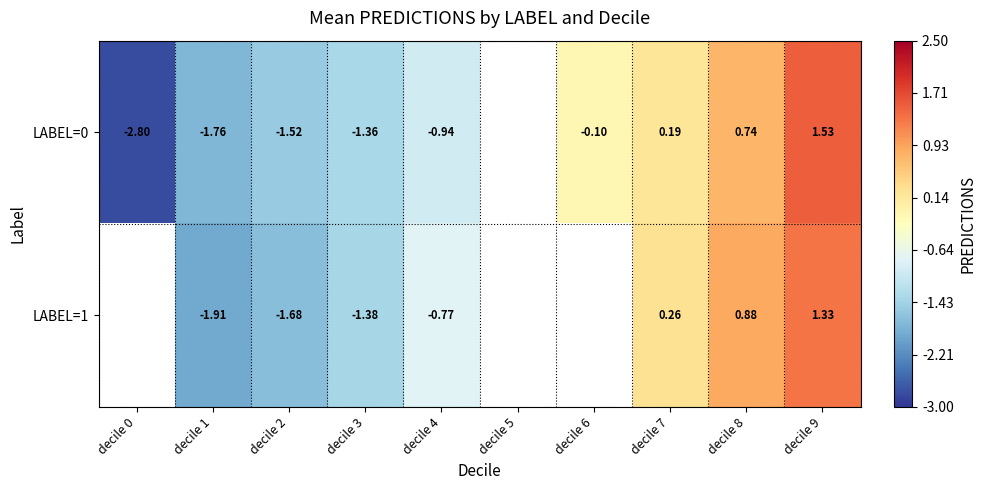

Which has a higher value, decile 9 or decile 4?

decile 9